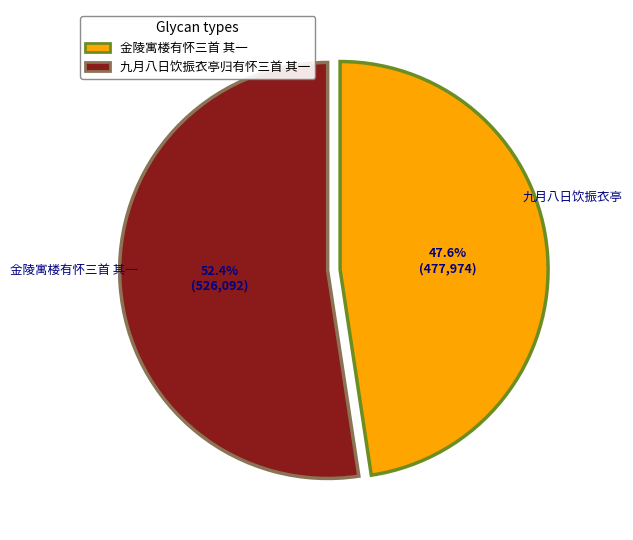

Between 金陵寓楼有怀三首 其一 and 九月八日饮振衣亭归有怀三首 其一, which is larger?

九月八日饮振衣亭归有怀三首 其一